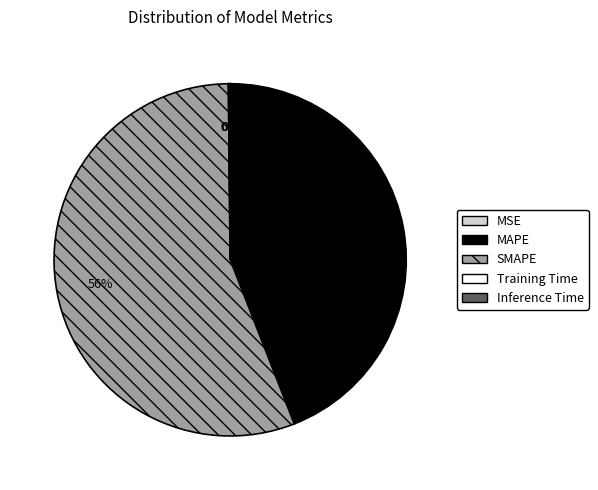

True or false: SMAPE accounts for 41% of the total.

False